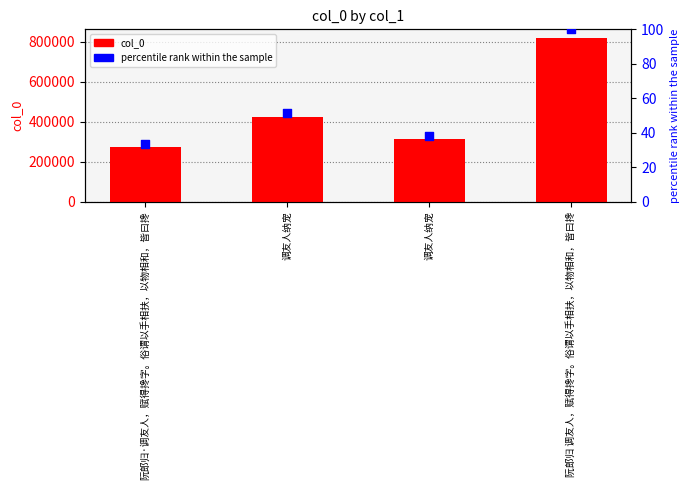

Which series reaches the minimum Y coordinate?

percentile rank within the sample